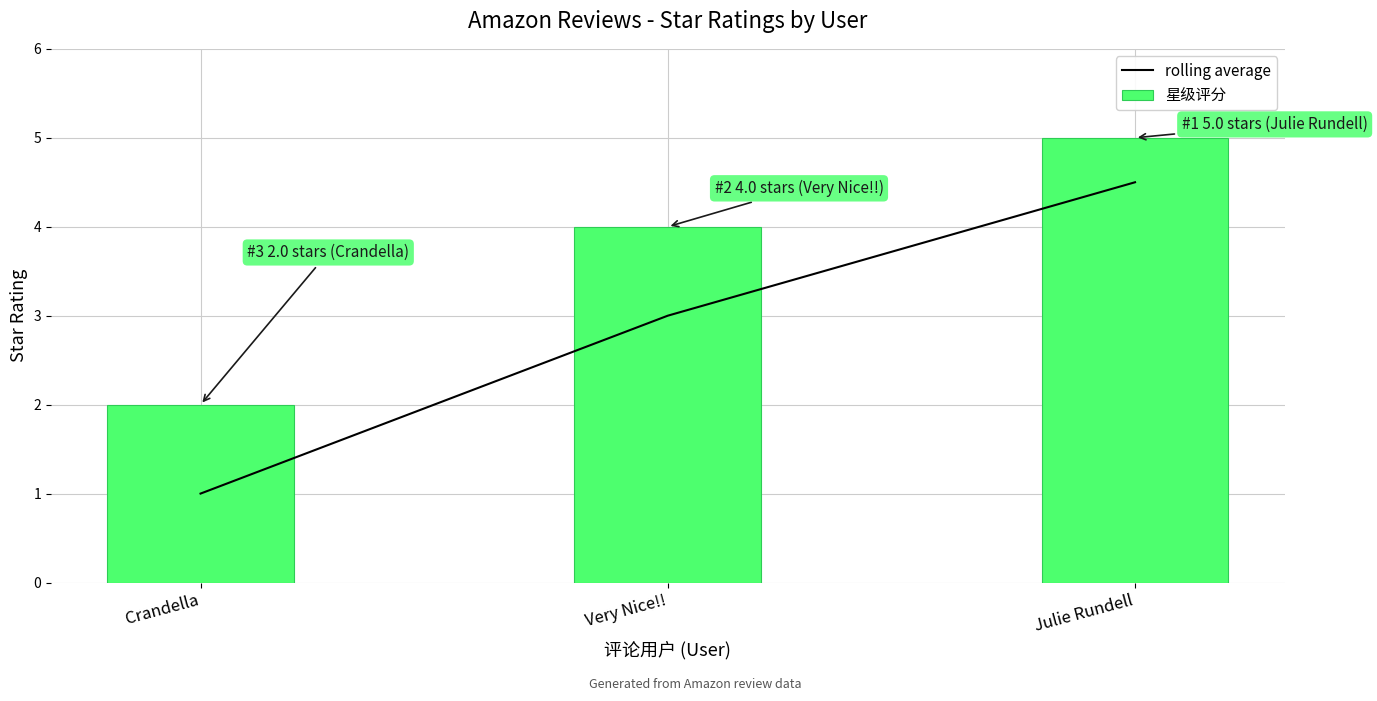

Rank the categories by 星级评分 value from lowest to highest.

Crandella, Very Nice!!, Julie Rundell